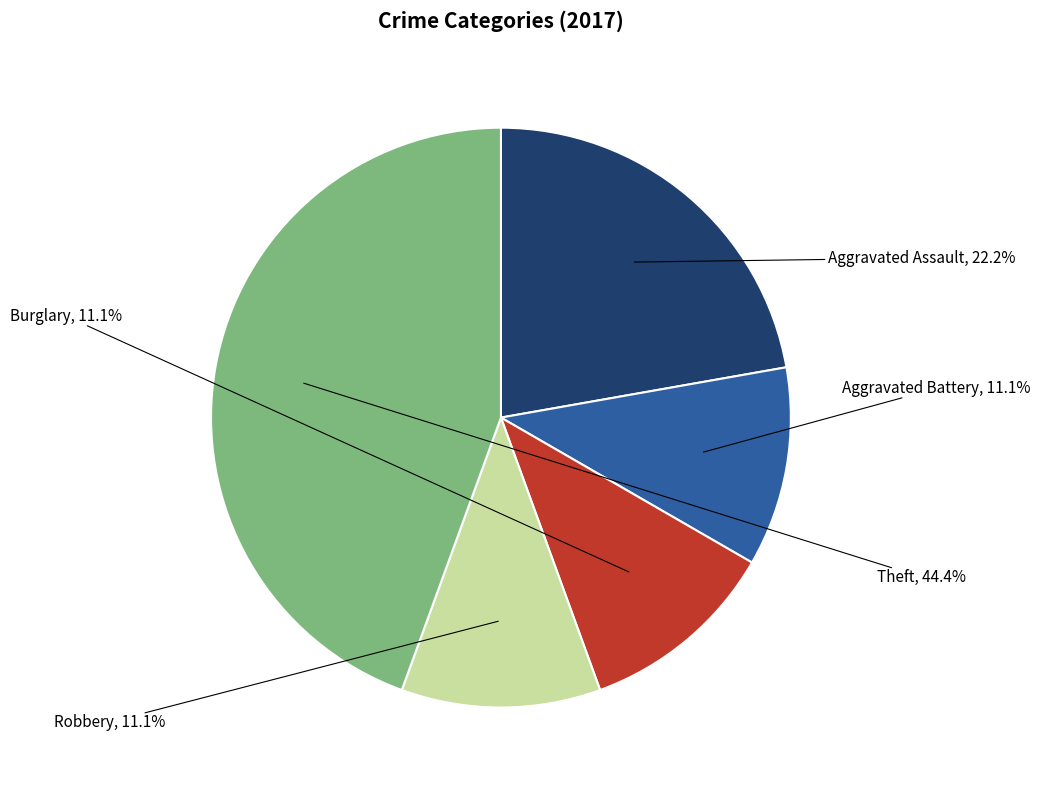

Is there a majority slice in this chart?

No